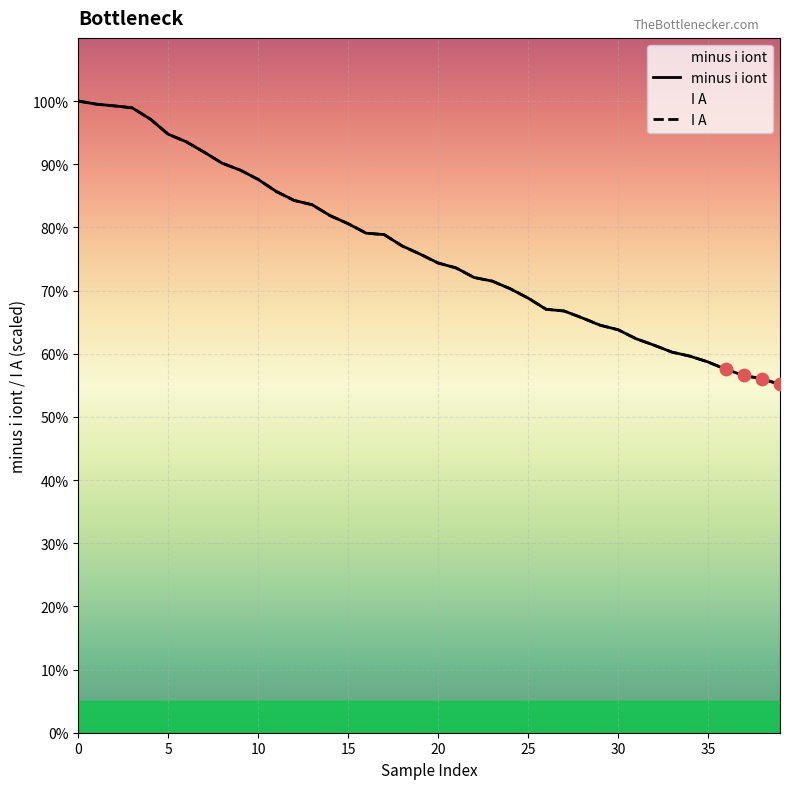

Which series has the largest total across all categories?

minus i iont